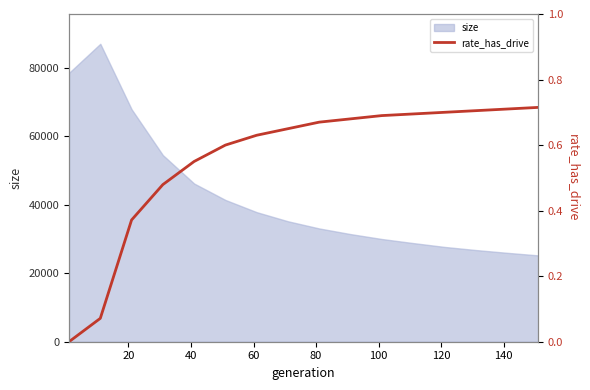

What is the maximum value for size?

87067